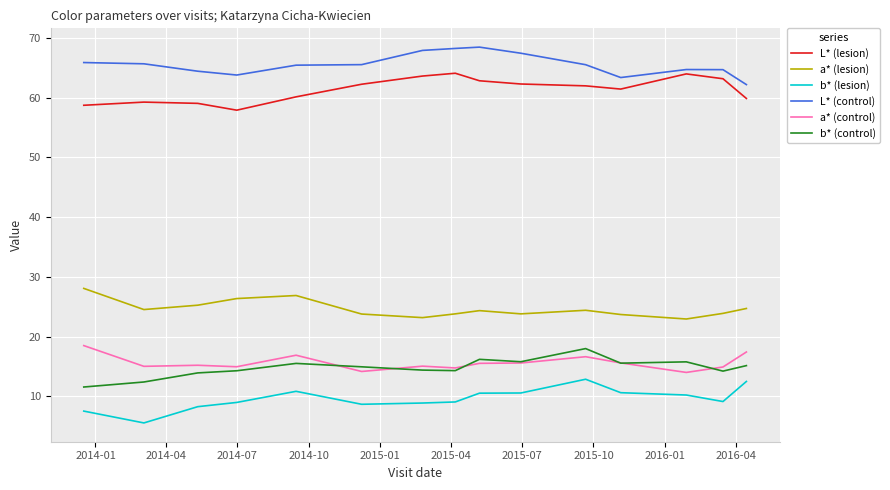

True or false: b* (control) and a* (lesion) cross at least once.

False